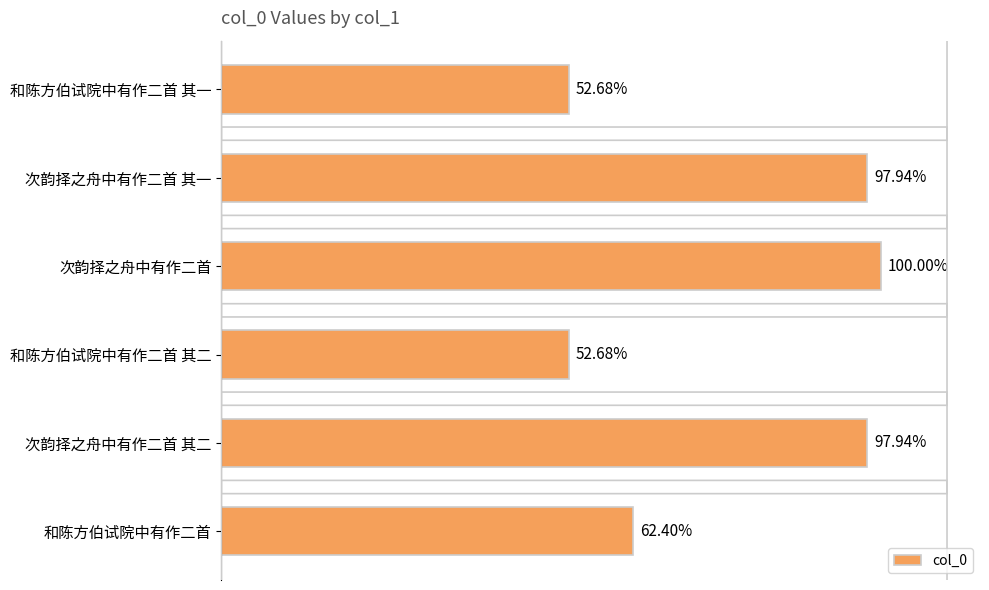

What is the greatest value displayed?

1110975